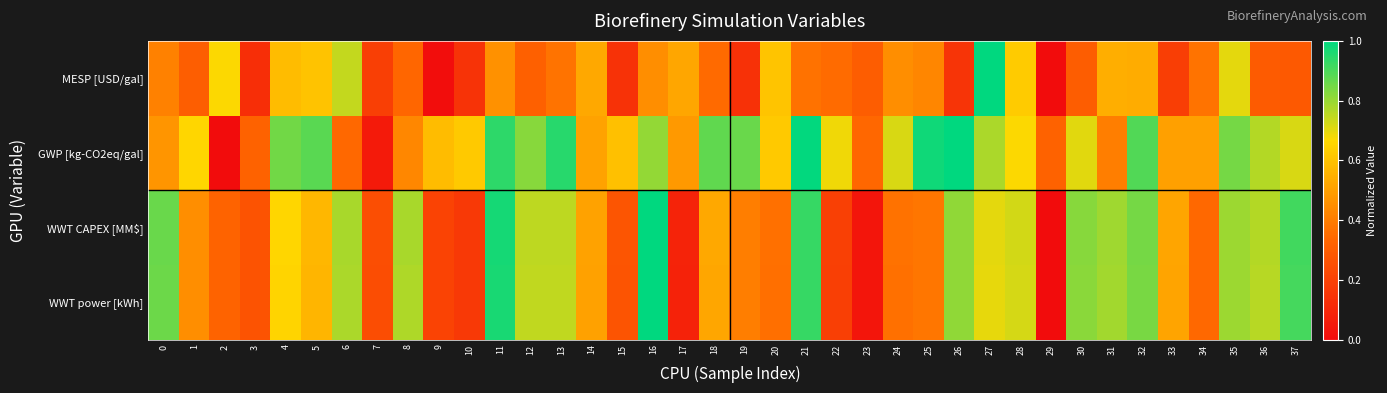

Which series has the largest total across all categories?

GWP [kg-CO2eq/gal]